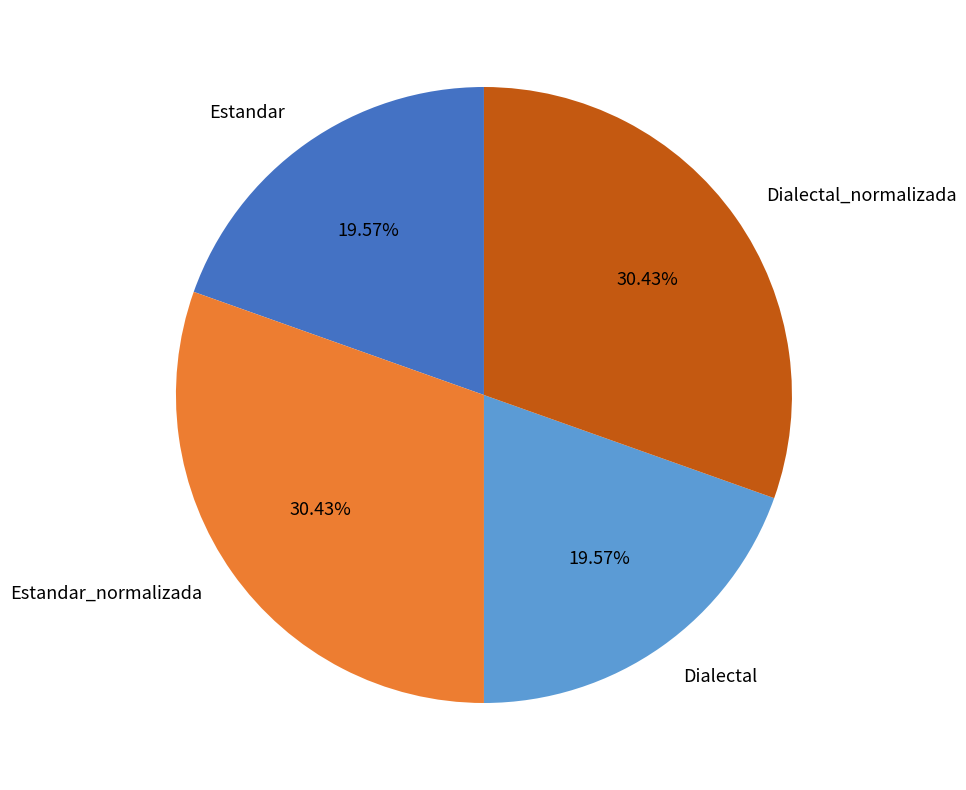

Is there a majority slice in this chart?

No